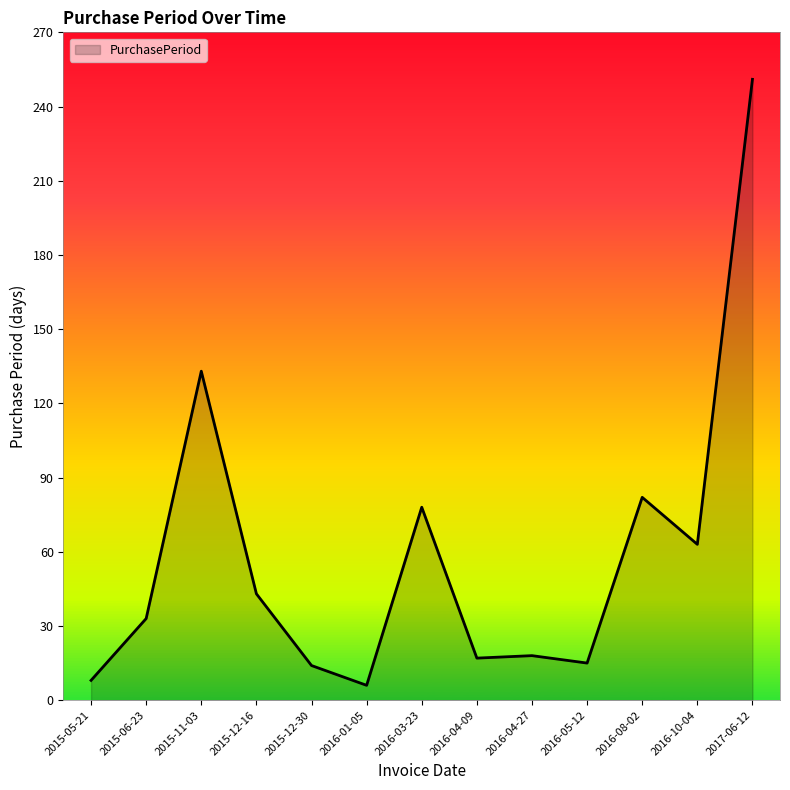

What value does the data have at 2015-11-03, to the nearest 10?

130